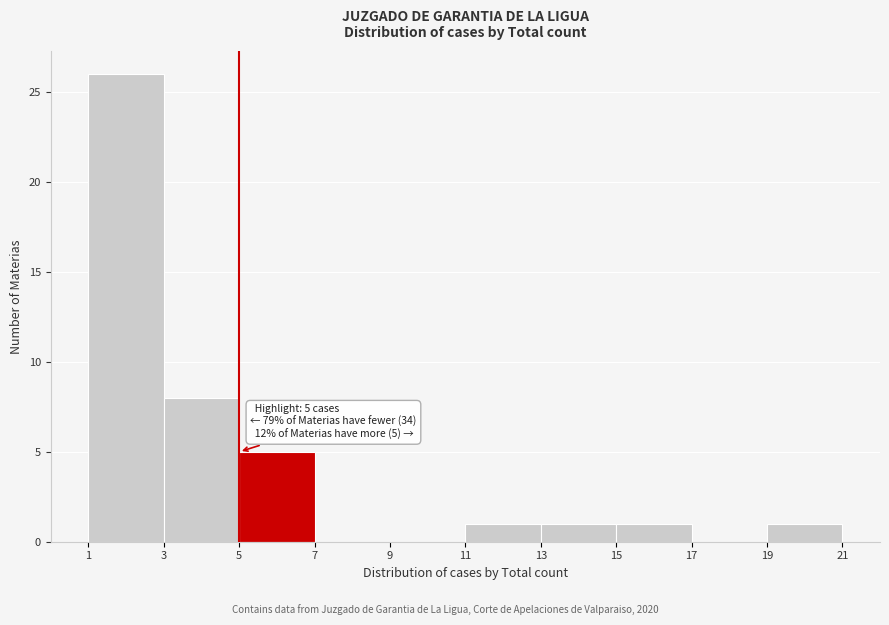

Which range on the x-axis has the tallest bar?

1 to 3